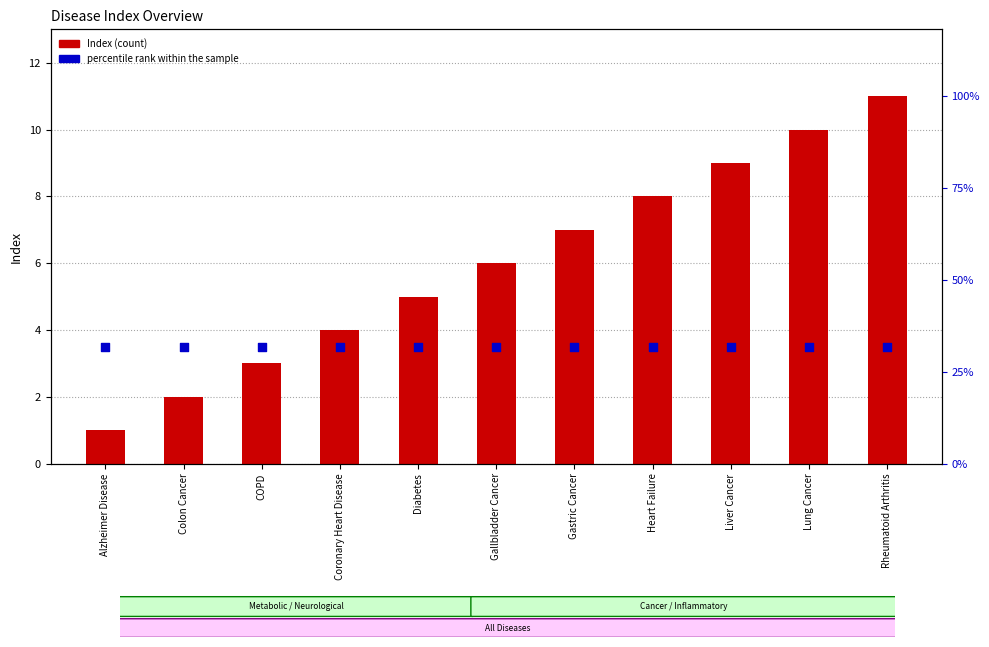

Which series contains the lowest Y value?

Index (count)